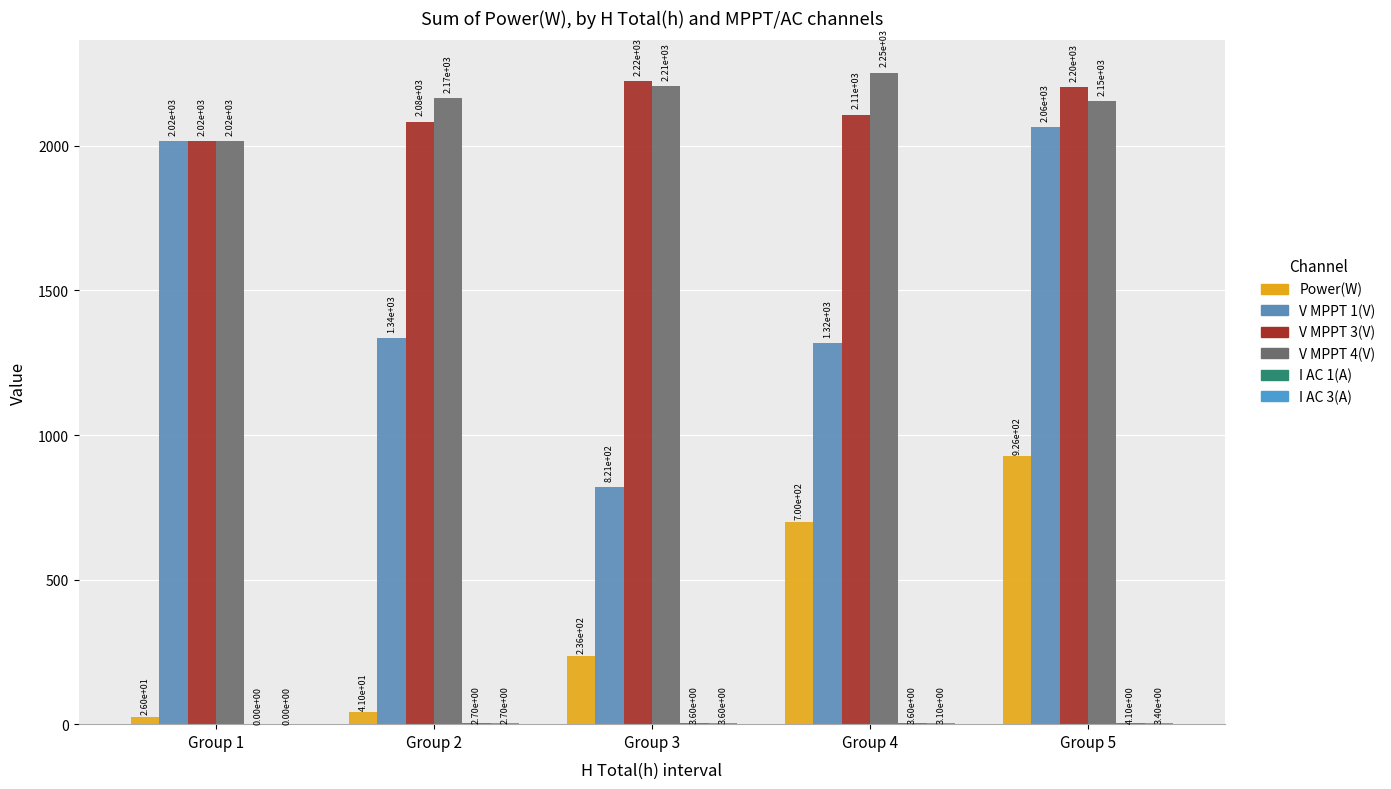

What is the sum of the V MPPT 4(V) values at Group 4 and Group 5?

4407.0